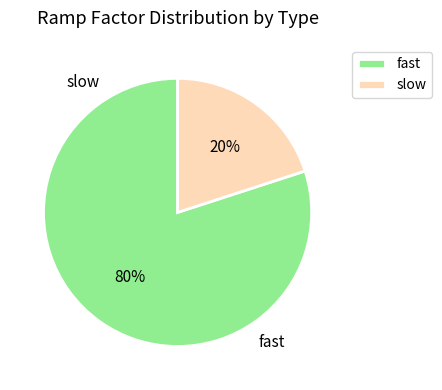

To the nearest percent, what percentage of the pie is fast?

80%